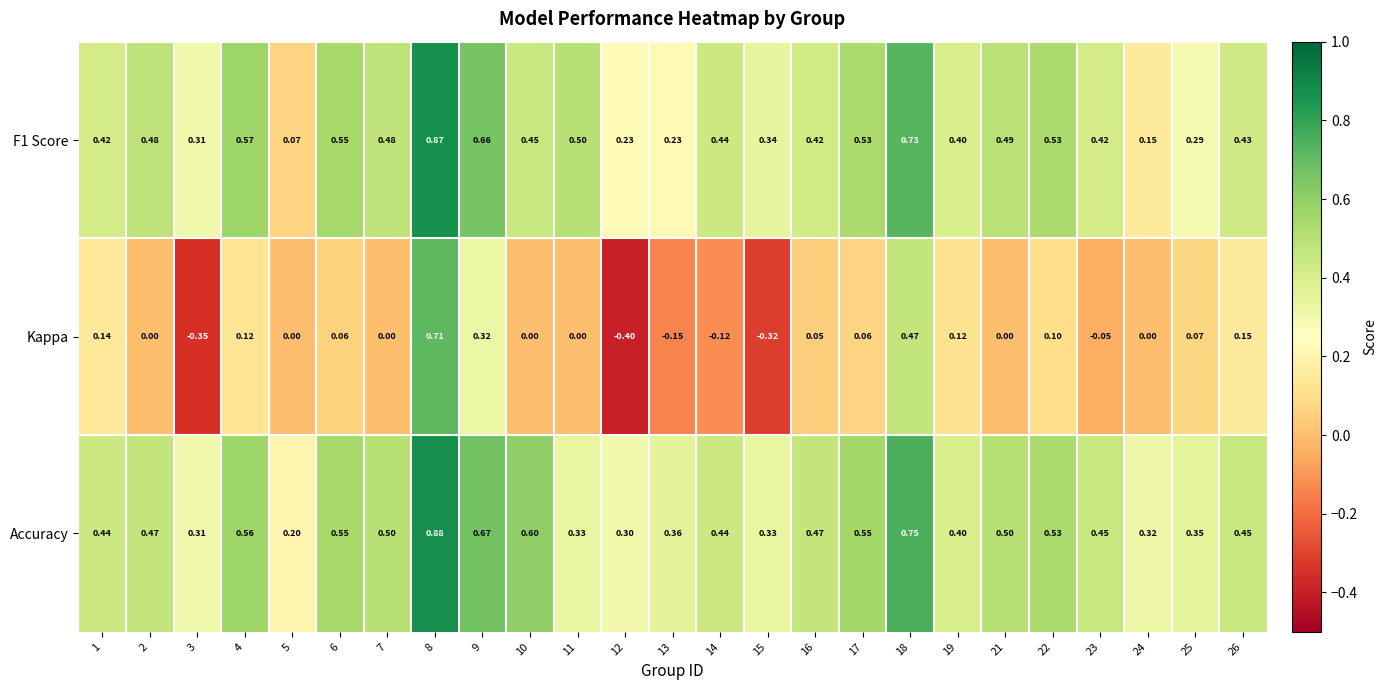

Is the value of F1 Score at 3 greater than the value of Kappa at 13?

Yes